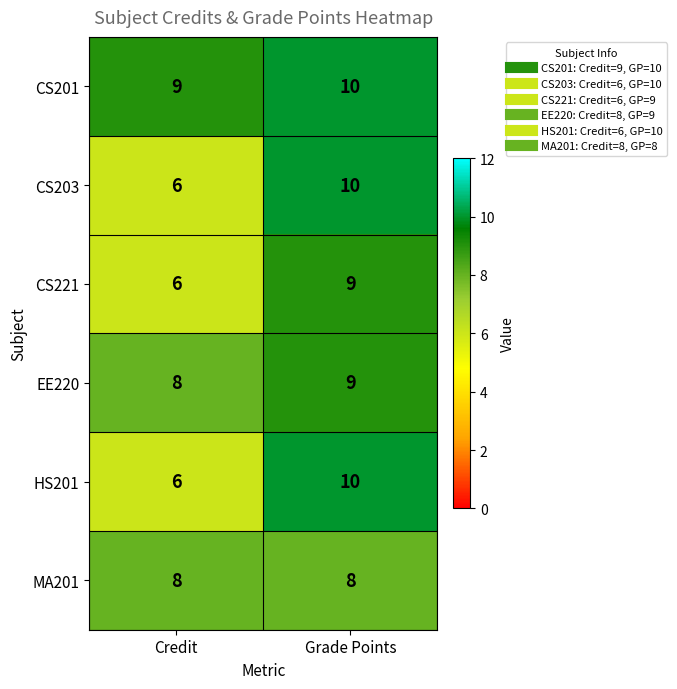

List the labels in order of CS203 value, largest first.

Grade Points, Credit